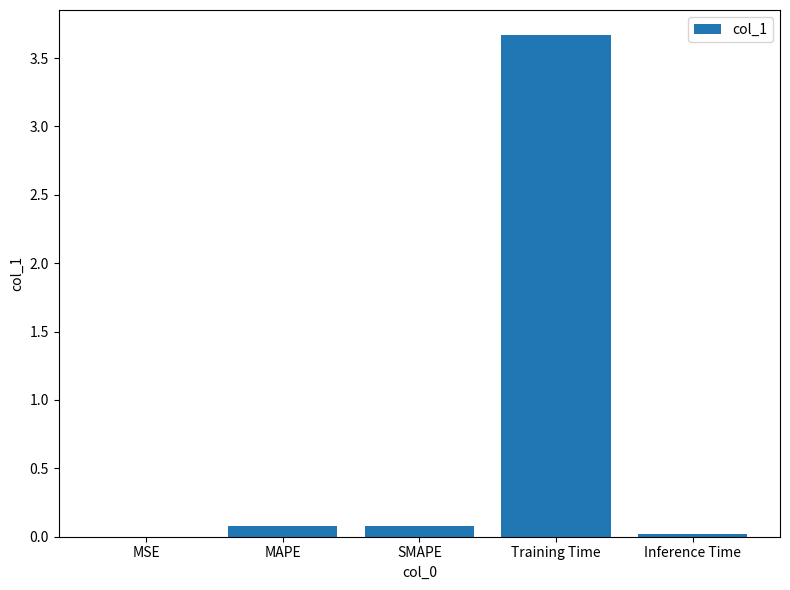

What is the approximate value at Training Time?

3.7